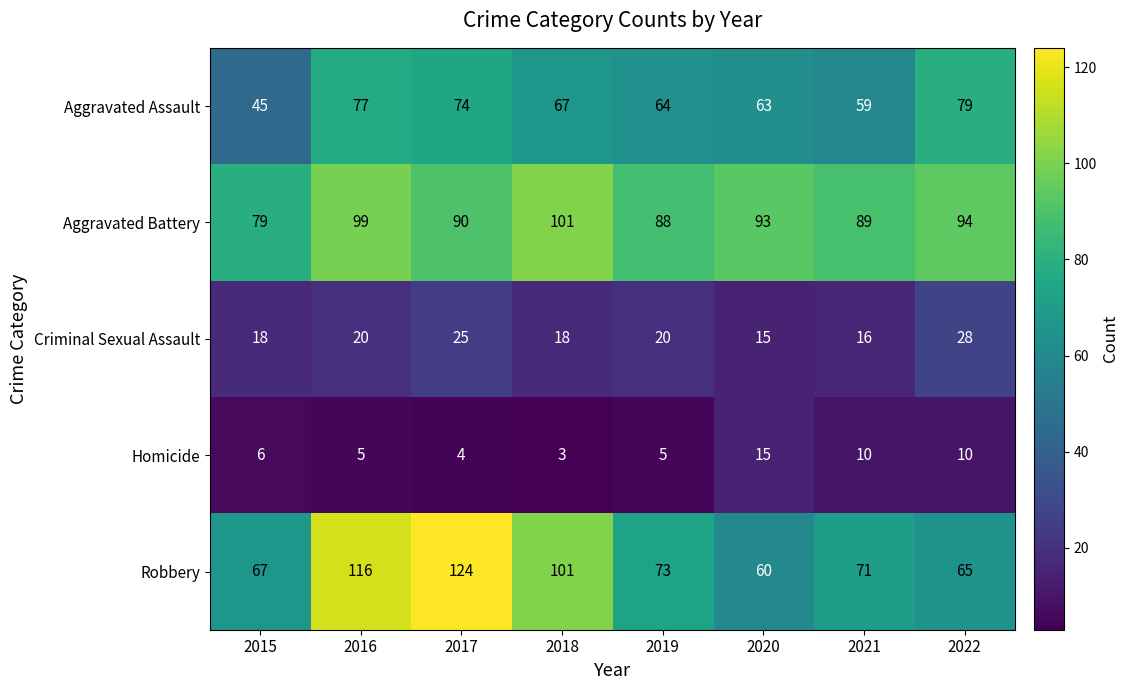

What is the spread (max minus min) of values at 2018?

98